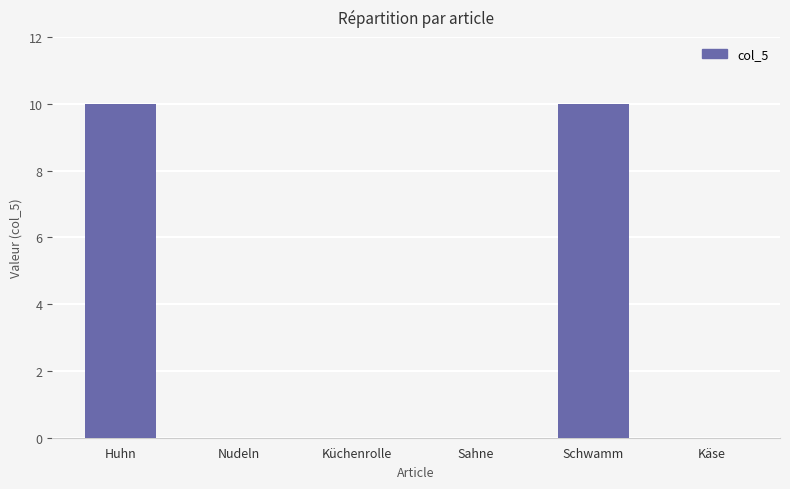

What is the maximum value shown in the chart?

10